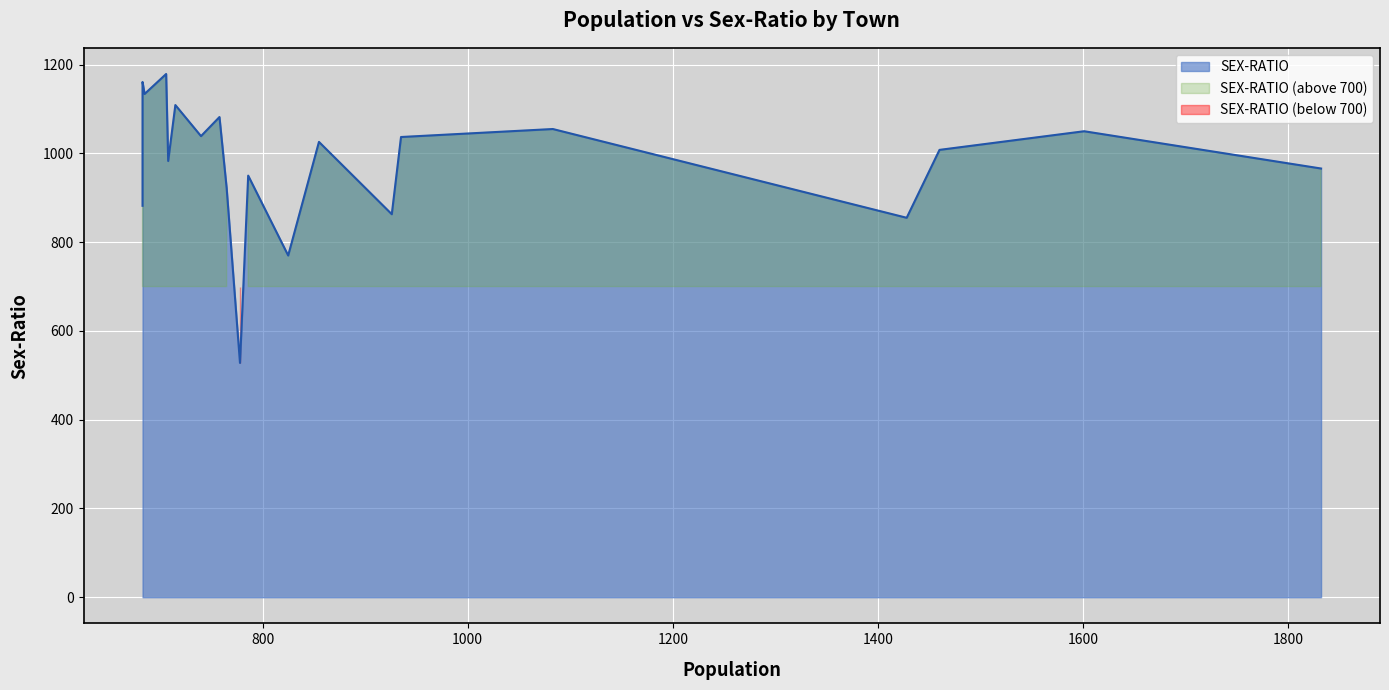

At which category does the data reach its first local peak?

Bhainsasur